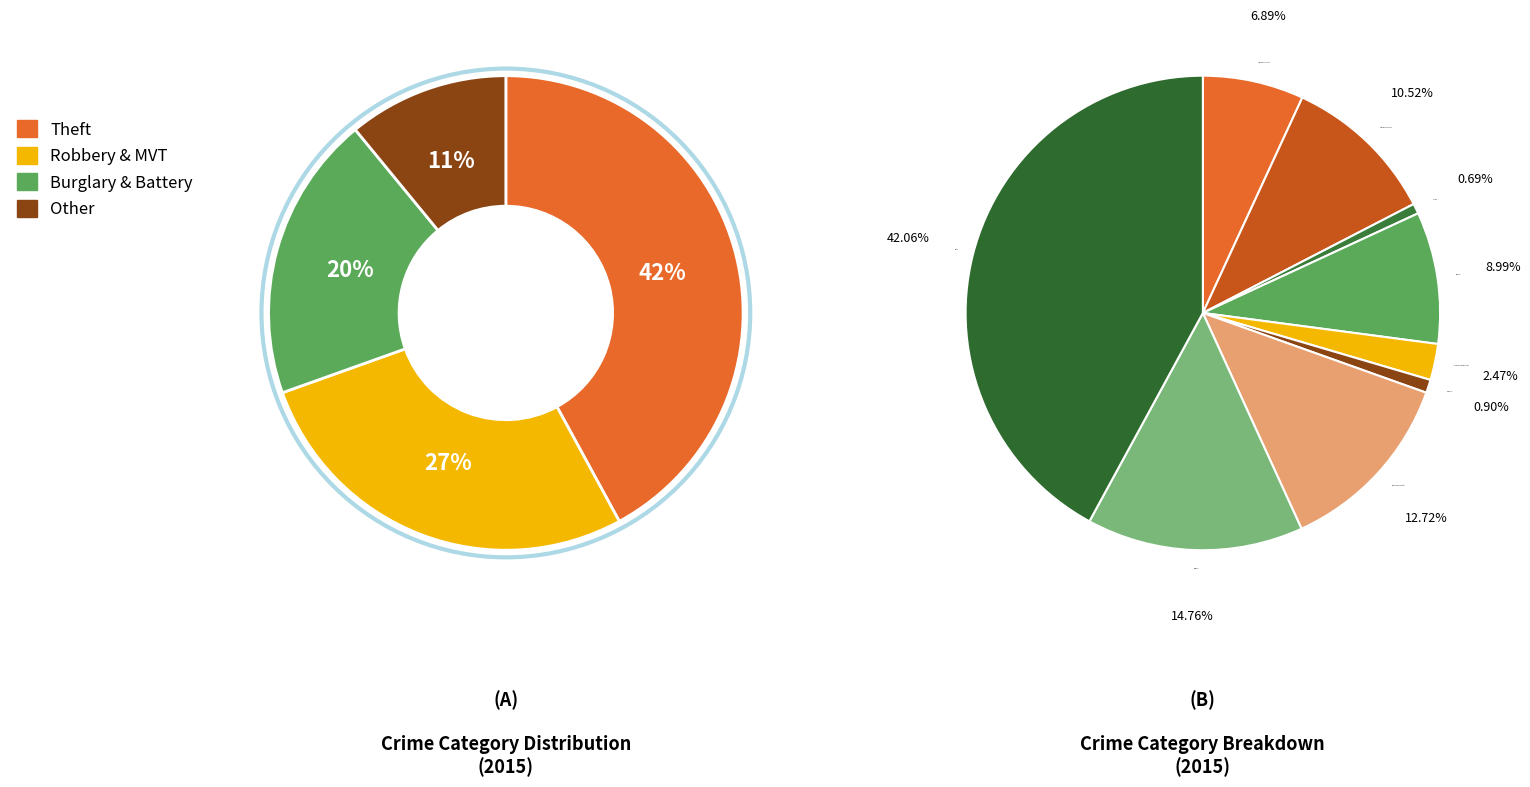

Count the number of slices in the pie.

9